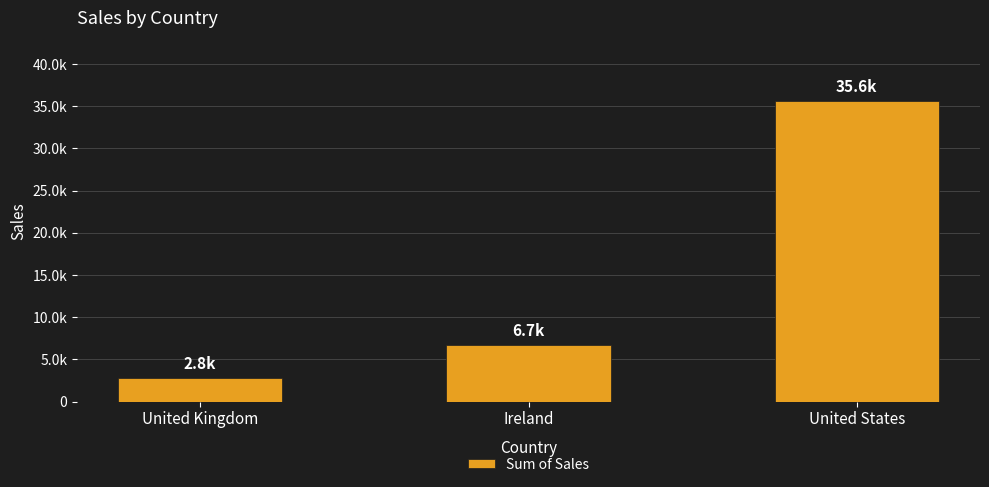

How many categories are shown in the chart?

3